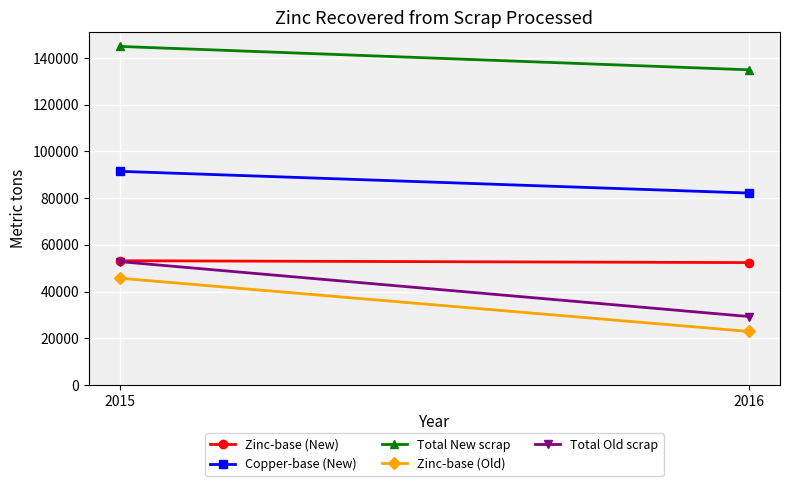

How many categories are shown in the chart?

2